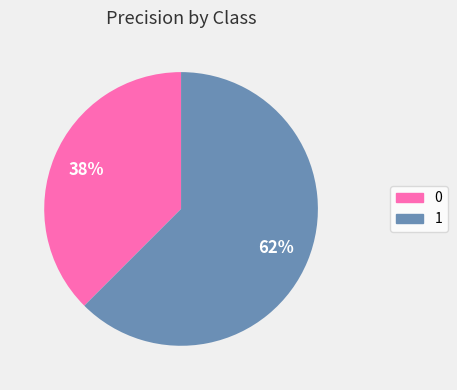

Does 1 represent more than half of the total?

Yes